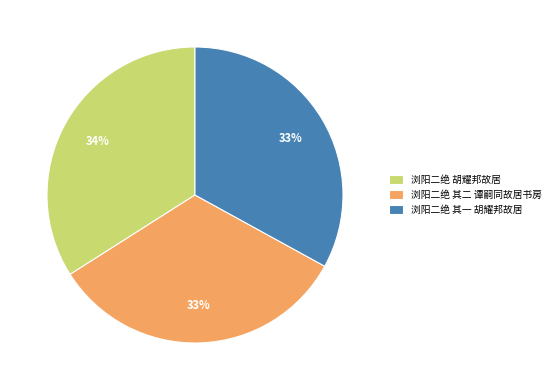

Which category has the biggest portion of the pie?

浏阳二绝 胡耀邦故居